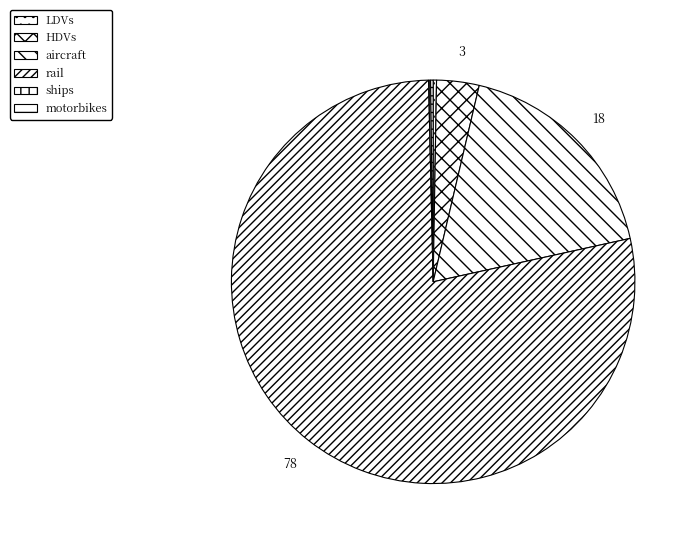

Does ships represent more than half of the total?

No